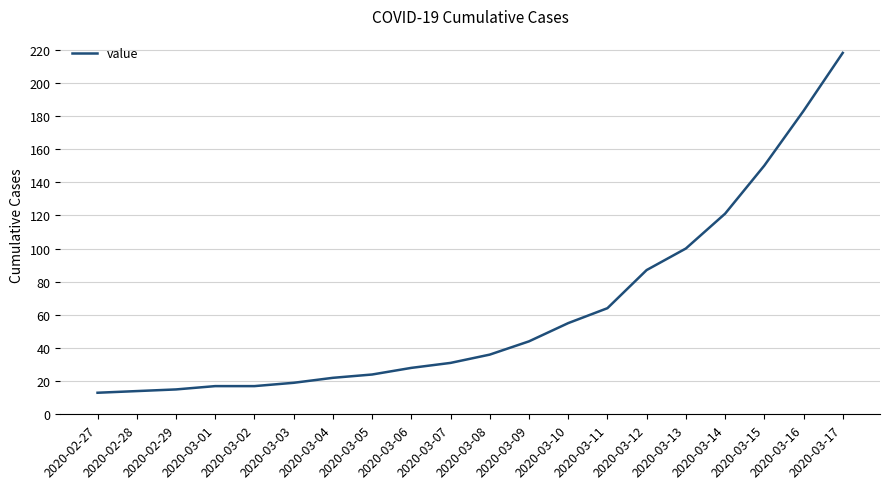

How many lines are shown in the chart?

1